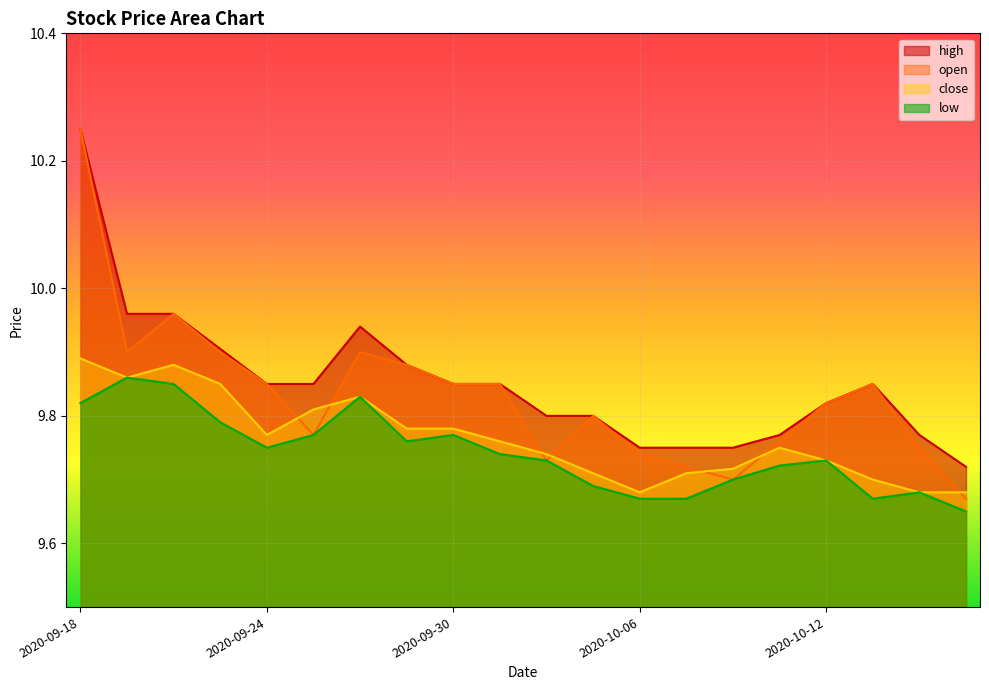

List the labels in order of close value, smallest first.

2020-10-06, 2020-10-14, 2020-10-15, 2020-10-13, 2020-10-05, 2020-10-07, 2020-10-08, 2020-10-12, 2020-10-02, 2020-10-09, 2020-10-01, 2020-09-24, 2020-09-29, 2020-09-30, 2020-09-25, 2020-09-28, 2020-09-23, 2020-09-21, 2020-09-22, 2020-09-18